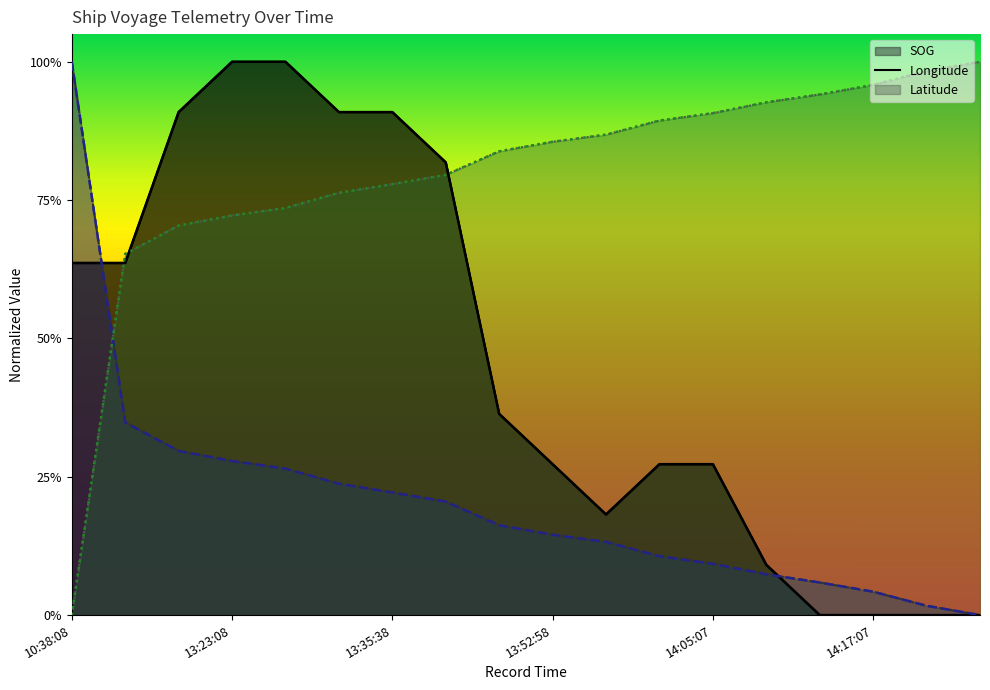

True or false: Latitude has more than 0 points higher than both neighbors.

False